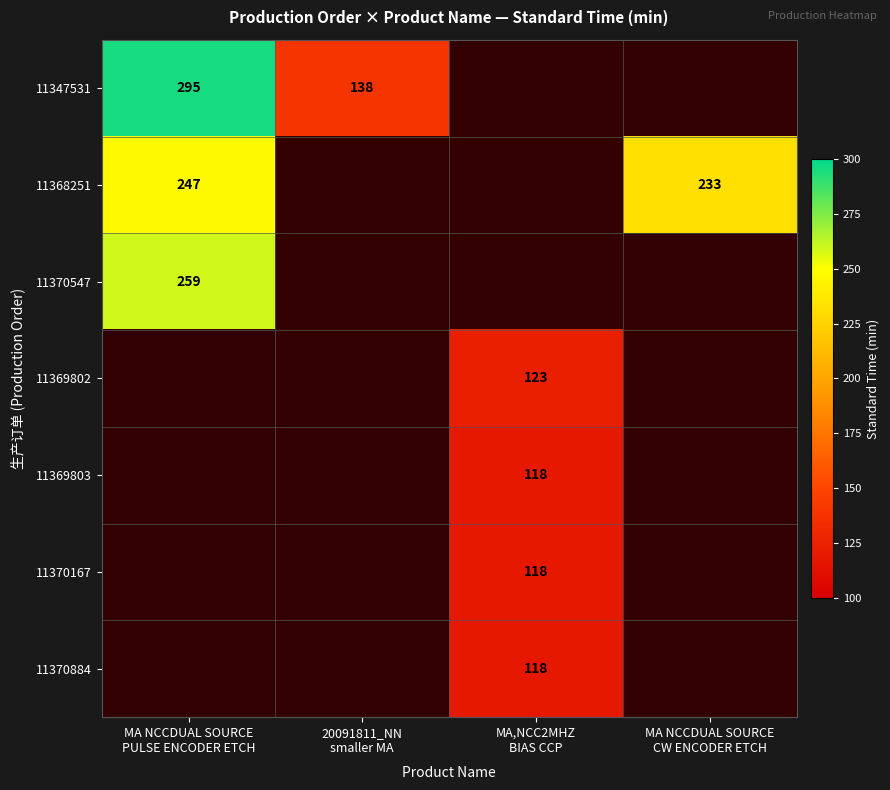

At which label does 11368251 reach its peak?

MA NCCDUAL SOURCE PULSE ENCODER ETCH